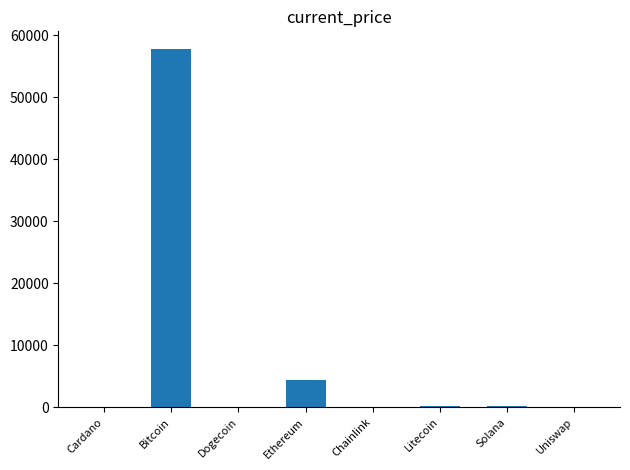

At which label is the value closest to 28869?

Ethereum